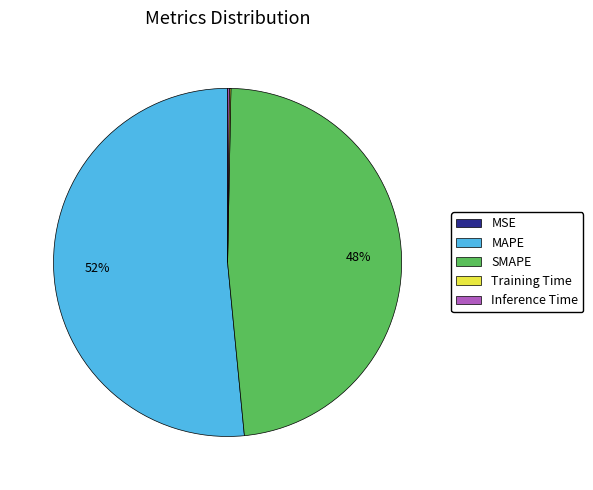

True or false: SMAPE accounts for 39% of the total.

False